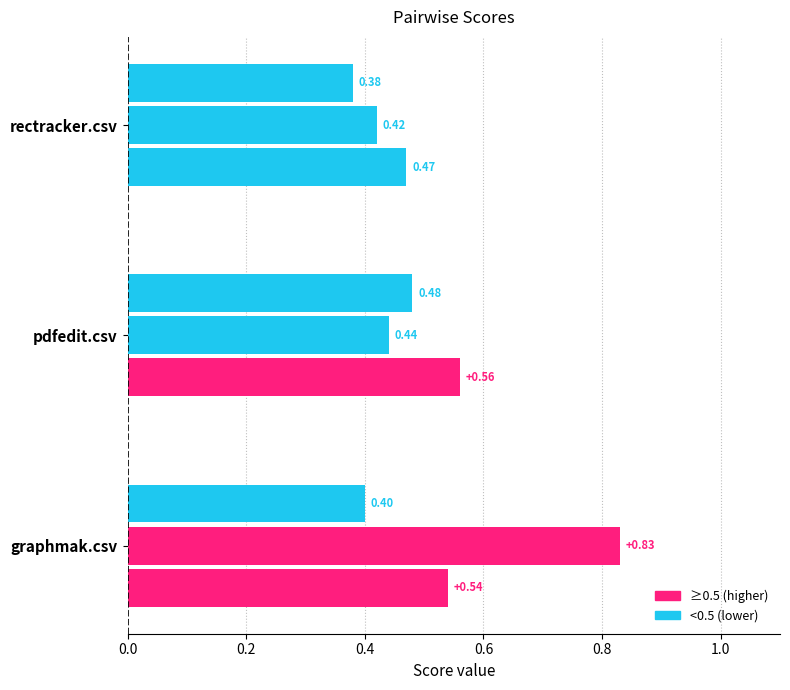

What is the minimum value shown in the chart?

0.4